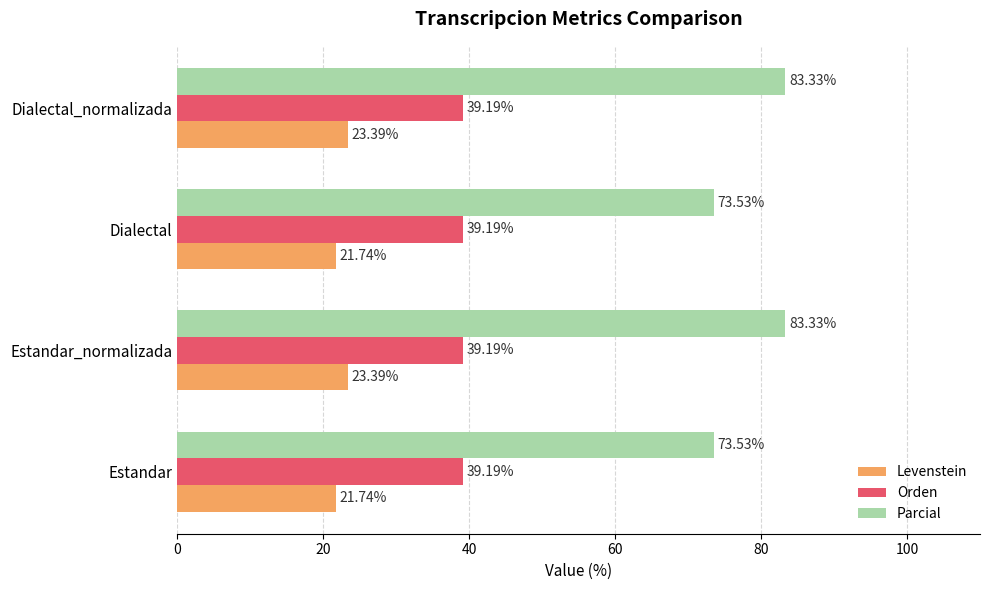

What is the difference between the highest and lowest values at Estandar_normalizada?

59.9